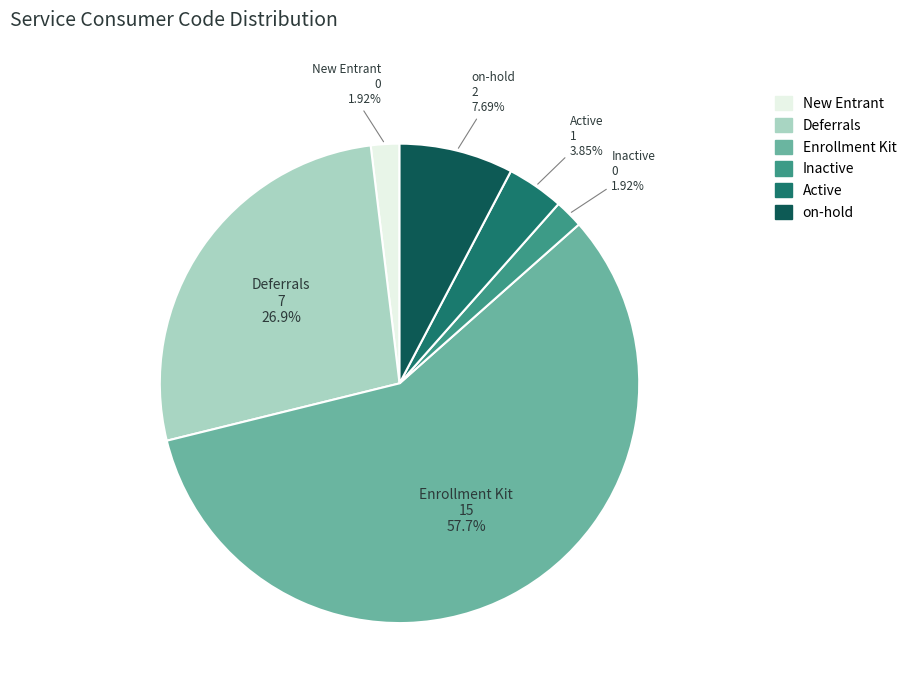

Count the number of slices in the pie.

6